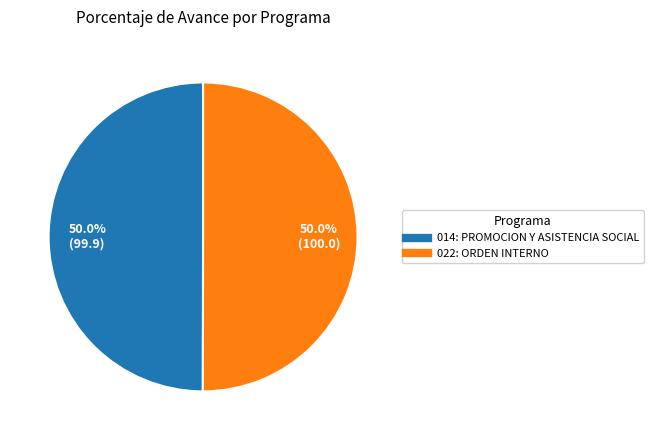

What percentage do 014: PROMOCION Y ASISTENCIA SOCIAL and 022: ORDEN INTERNO together represent?

100.0%